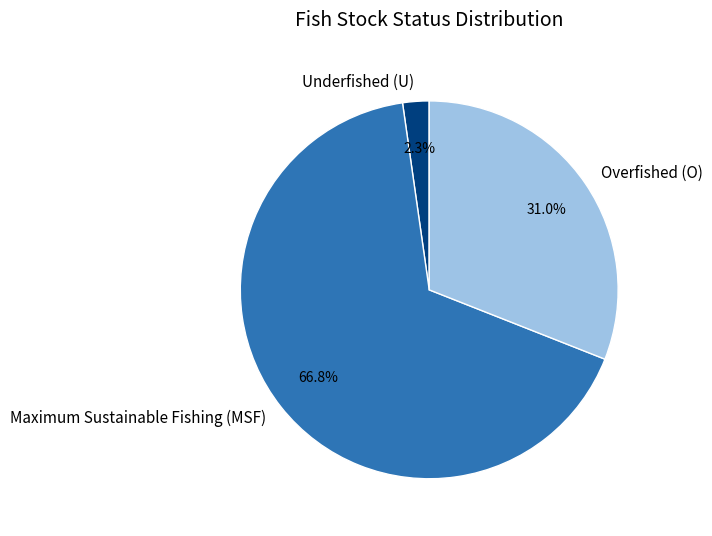

Approximately how many times larger is the value at Maximum Sustainable Fishing (MSF) compared to Overfished (O)?

2.2